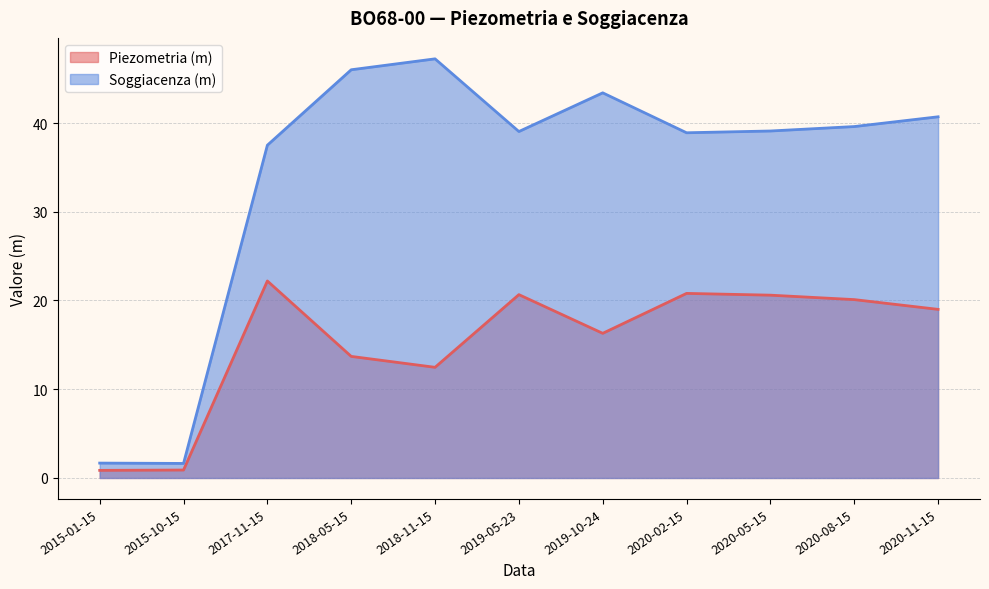

What value does the Soggiacenza (m) series have at 2015-10-15?

1.6